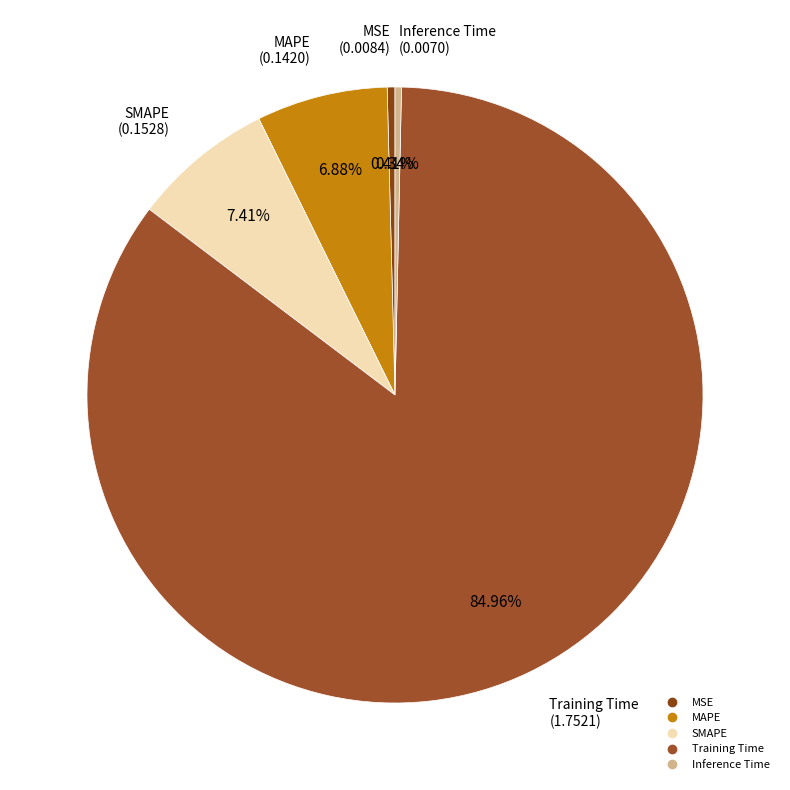

To the nearest percent, what is the average slice percentage?

20%